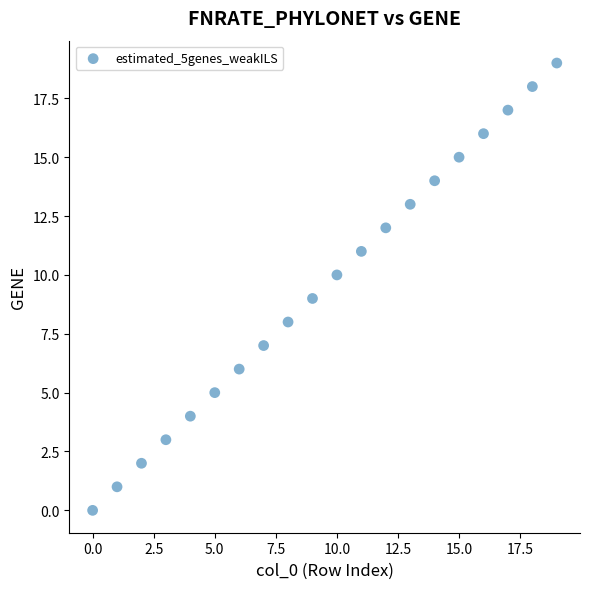

What is the range of Y values (max minus min)?

19